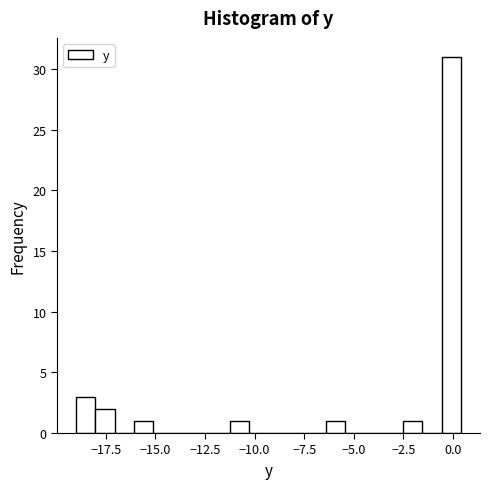

Around what value on the x-axis is the tallest bar? Give the approximate position of its centre, as read against the axis.

0.0